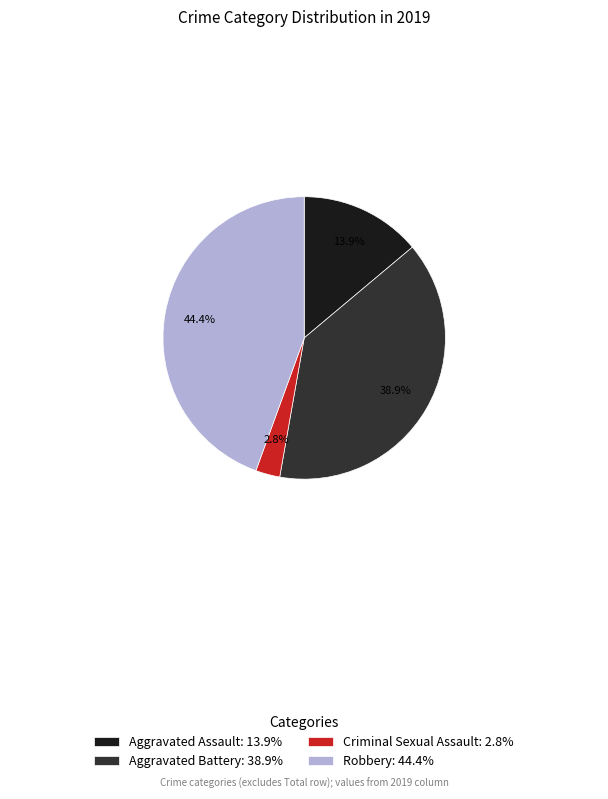

Count the number of slices in the pie.

4